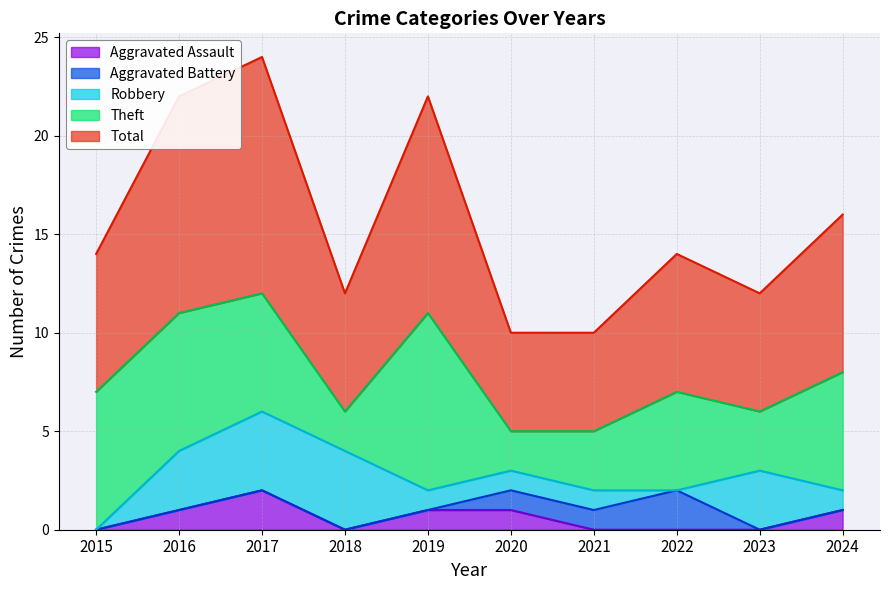

Reading right to left, what are all the values shown in this chart?

Aggravated Assault: 2024=1	2023=0	2022=0	2021=0	2020=1	2019=1	2018=0	2017=2	2016=1	2015=0
Aggravated Battery: 2024=0	2023=0	2022=2	2021=1	2020=1	2019=0	2018=0	2017=0	2016=0	2015=0
Robbery: 2024=1	2023=3	2022=0	2021=1	2020=1	2019=1	2018=4	2017=4	2016=3	2015=0
Theft: 2024=6	2023=3	2022=5	2021=3	2020=2	2019=9	2018=2	2017=6	2016=7	2015=7
Total: 2024=8	2023=6	2022=7	2021=5	2020=5	2019=11	2018=6	2017=12	2016=11	2015=7